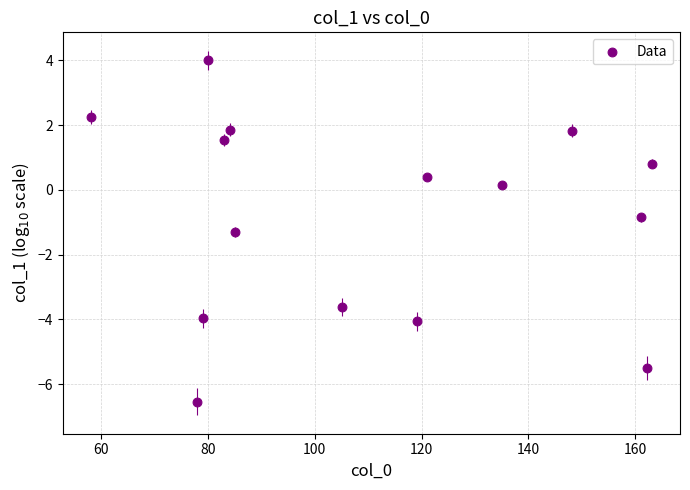

What Y value in the scatter plot is closest to -1?

-0.8